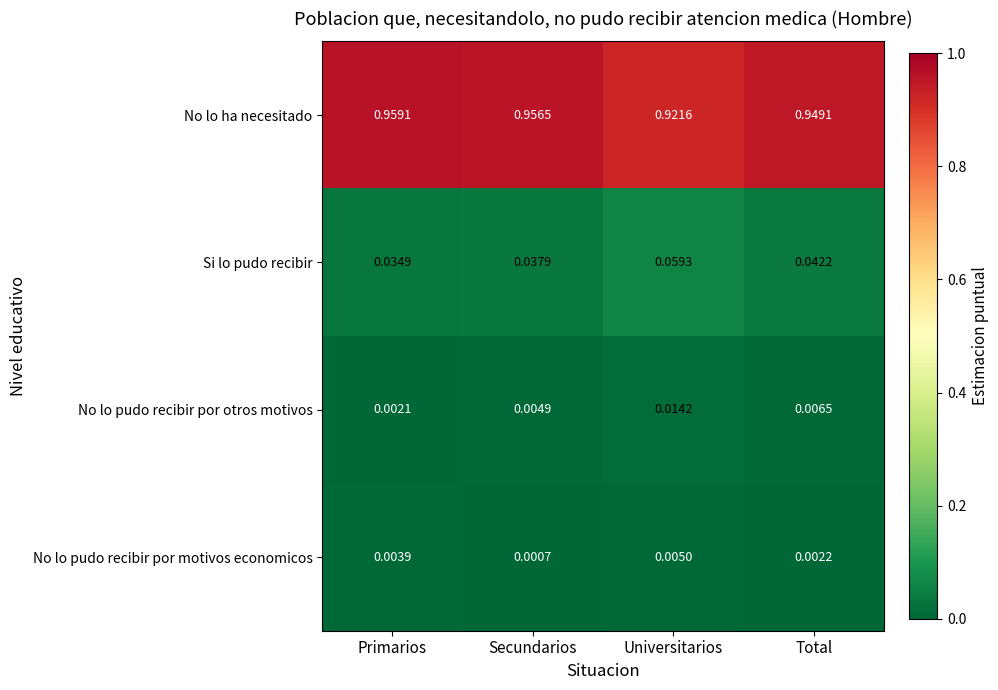

List the labels in order of No lo pudo recibir por otros motivos value, largest first.

Universitarios, Total, Secundarios, Primarios